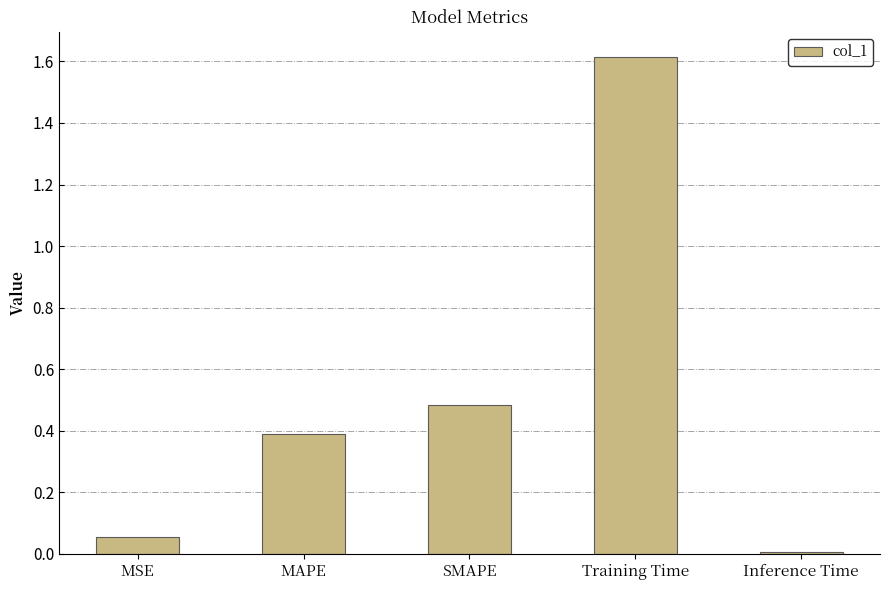

Rank the categories by value from highest to lowest.

Training Time, SMAPE, MAPE, MSE, Inference Time